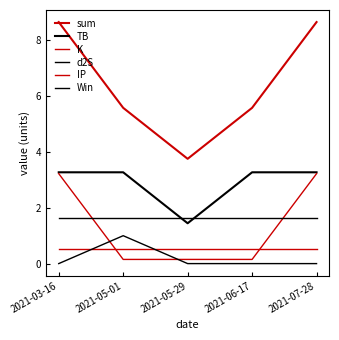

Reading left to right, what are all the values shown in this chart?

sum: 8.7	5.6	3.8	5.6	8.7
TB: 3.3	3.3	1.4	3.3	3.3
K: 3.2	0.1	0.1	0.1	3.2
d2S: 1.6	1.6	1.6	1.6	1.6
IP: 0.5	0.5	0.5	0.5	0.5
Win: 0.0	1.0	0.0	0.0	0.0